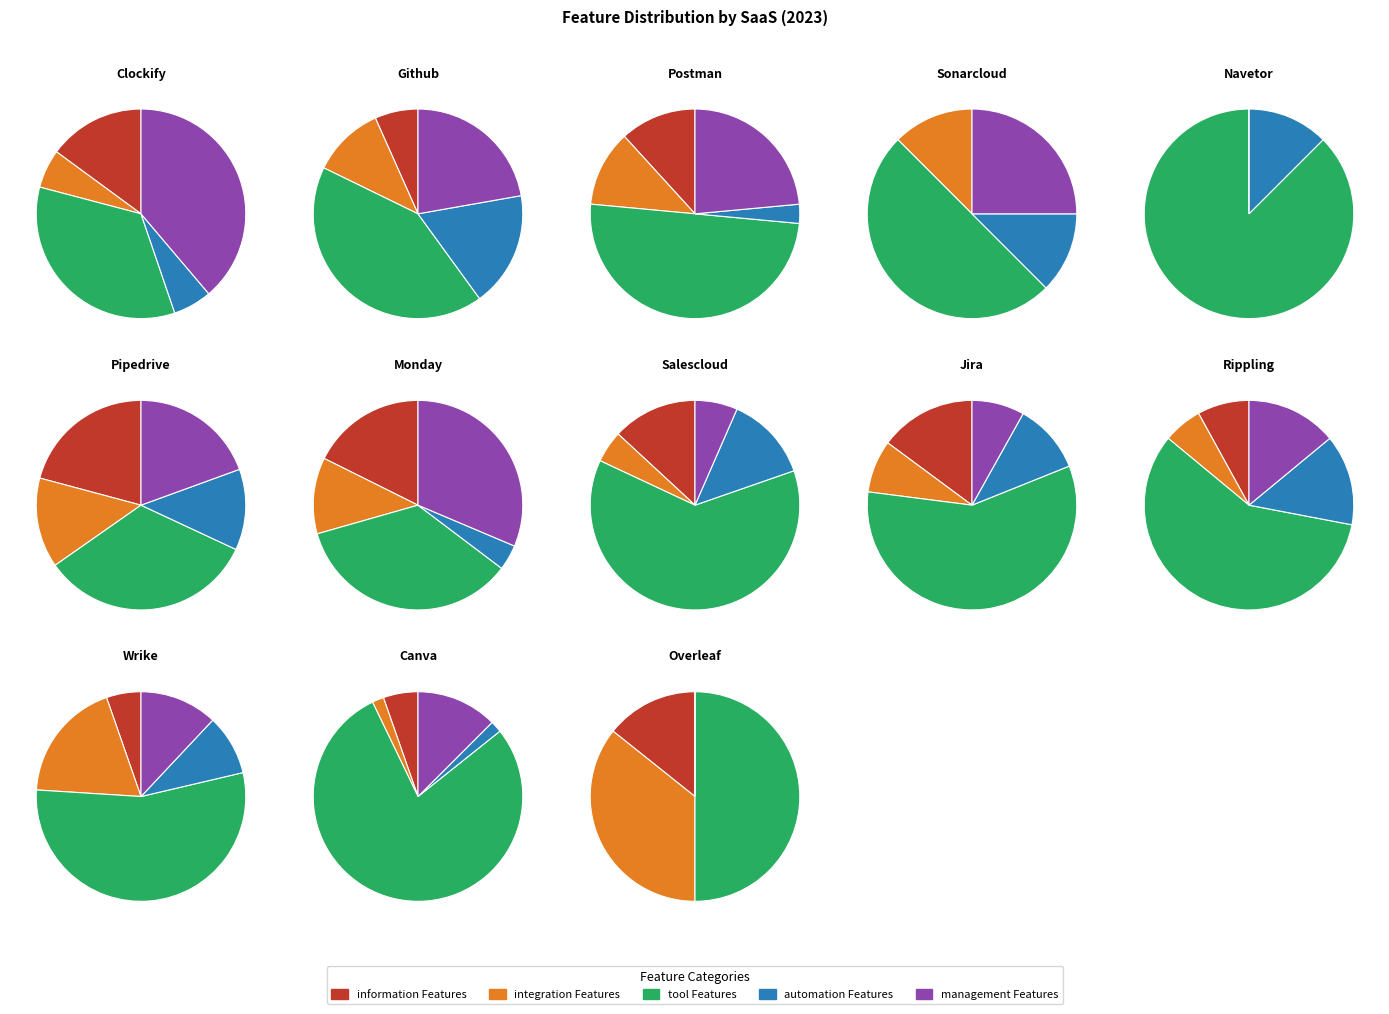

What is the spread (max minus min) of values at Postman?

16